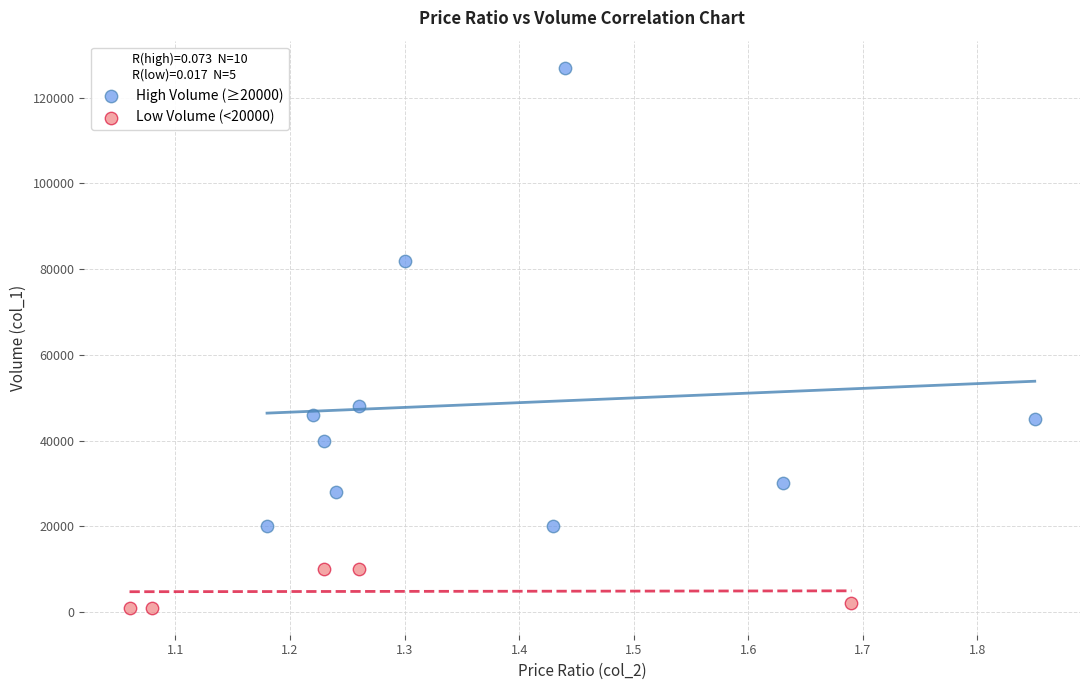

Which series reaches the maximum Y coordinate?

High Volume (≥20000)